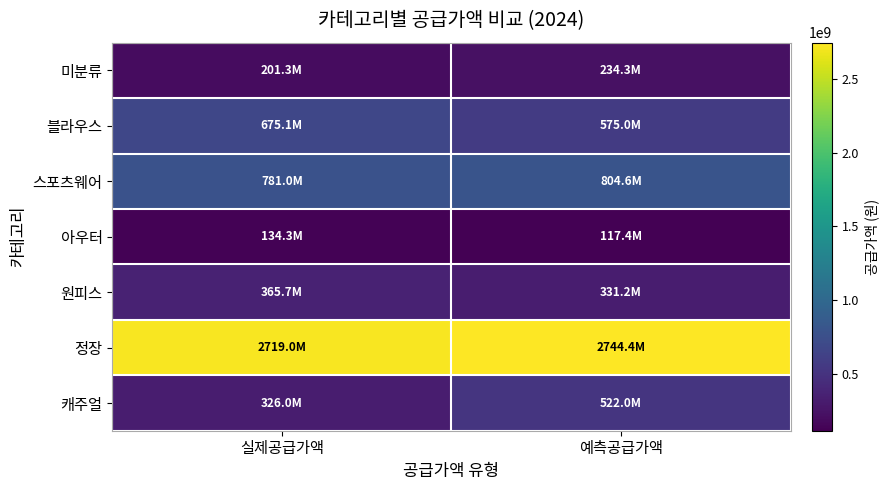

Which series has the largest range (max minus min)?

캐주얼